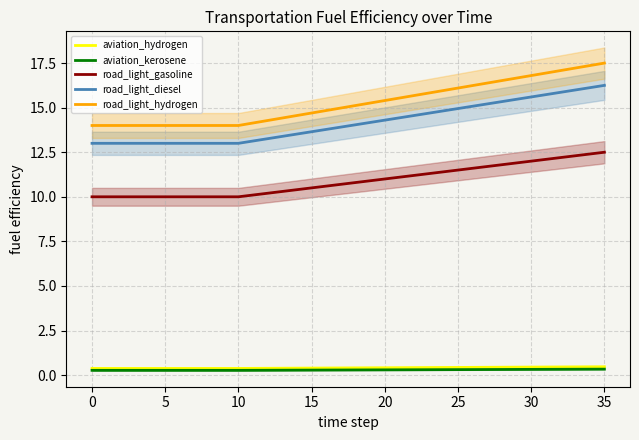

How many series are shown in this chart?

5